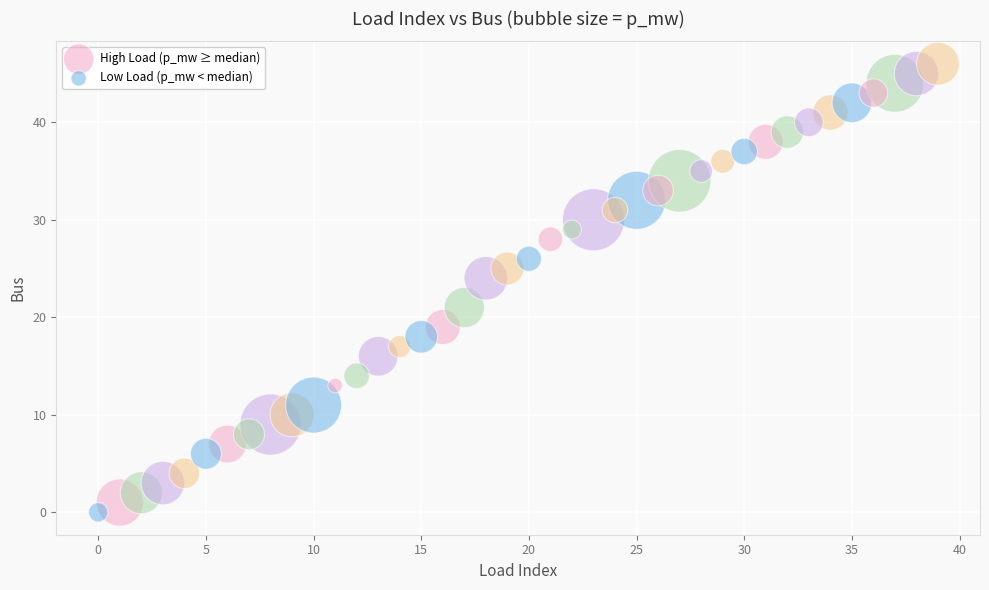

Which series contains the highest Y value?

High Load (p_mw ≥ median)